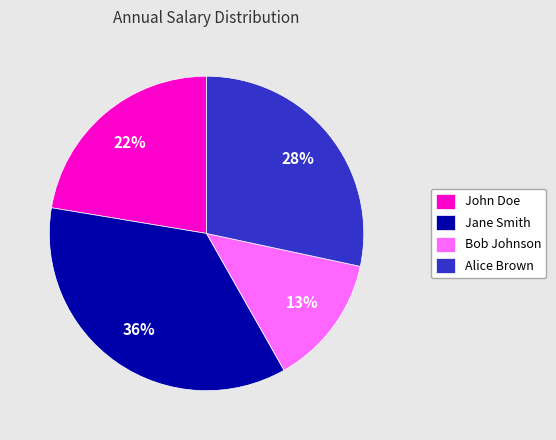

To the nearest percent, what is the combined percentage of Jane Smith and Bob Johnson?

49%